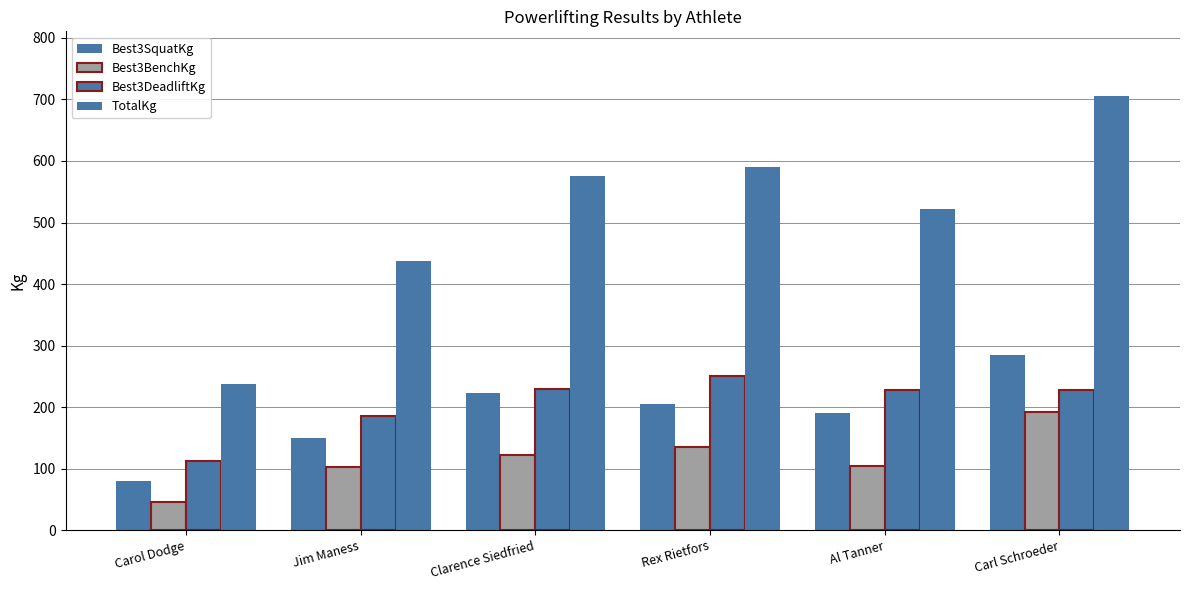

The value of Best3BenchKg at Jim Maness is 102.5. True or false?

True